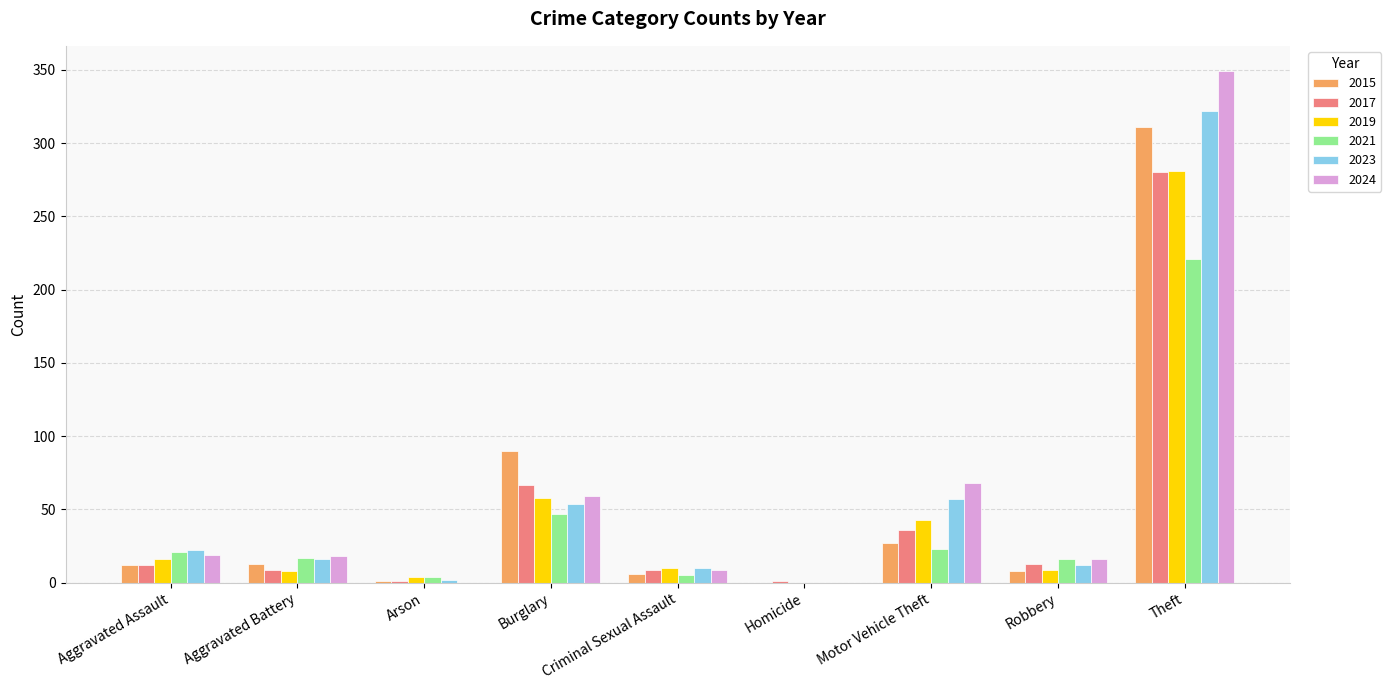

What is the maximum value for 2023?

322